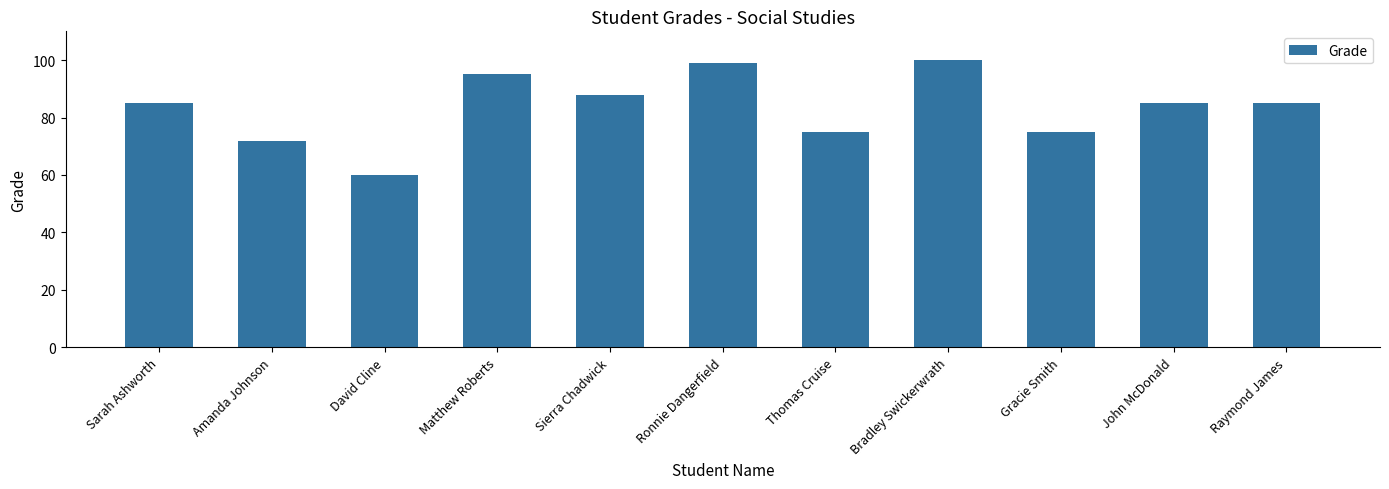

Reading left to right, transcribe all the data shown in this chart.

Sarah Ashworth=85	Amanda Johnson=72	David Cline=60	Matthew Roberts=95	Sierra Chadwick=88	Ronnie Dangerfield=99	Thomas Cruise=75	Bradley Swickerwrath=100	Gracie Smith=75	John McDonald=85	Raymond James=85